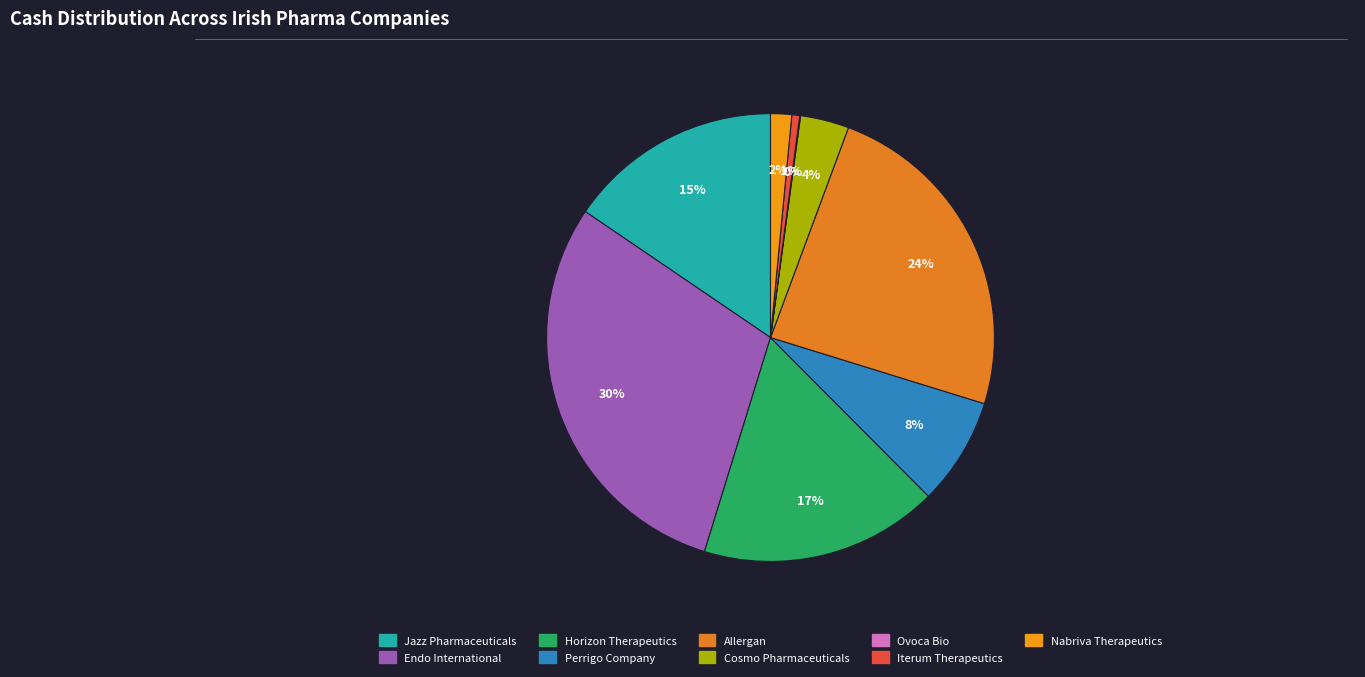

What portion of the pie excludes Perrigo Company?

92.2%